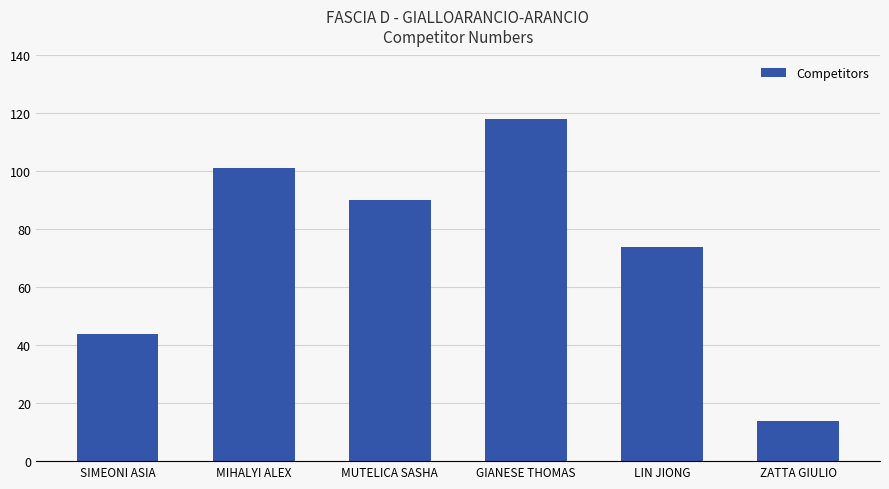

Which label corresponds to the largest value in the chart?

GIANESE THOMAS